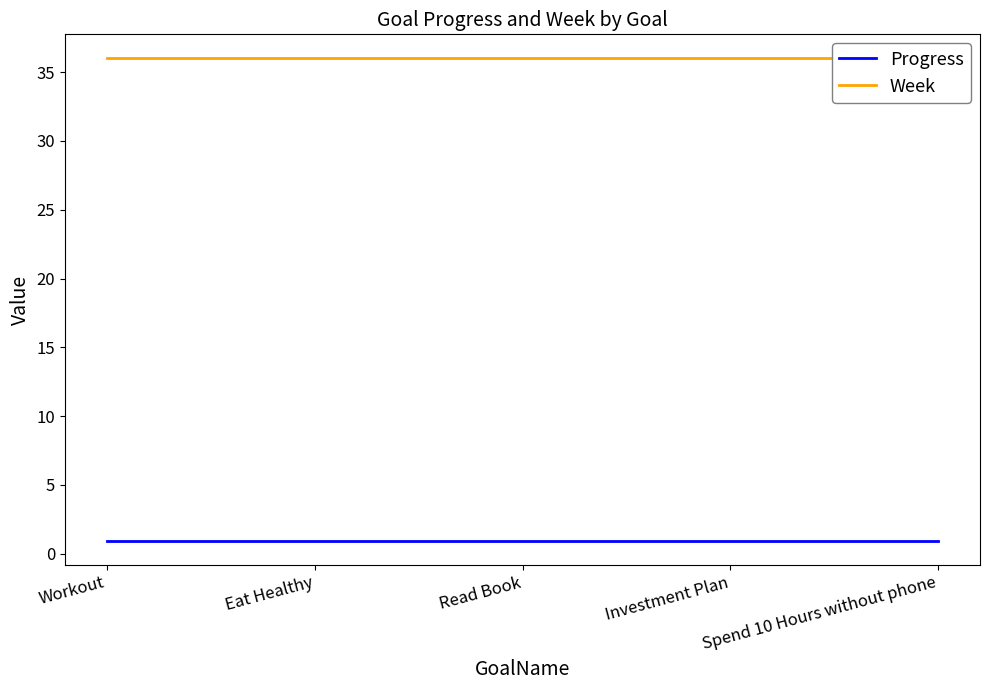

Is it true that Progress equals 0.9 at Workout?

True